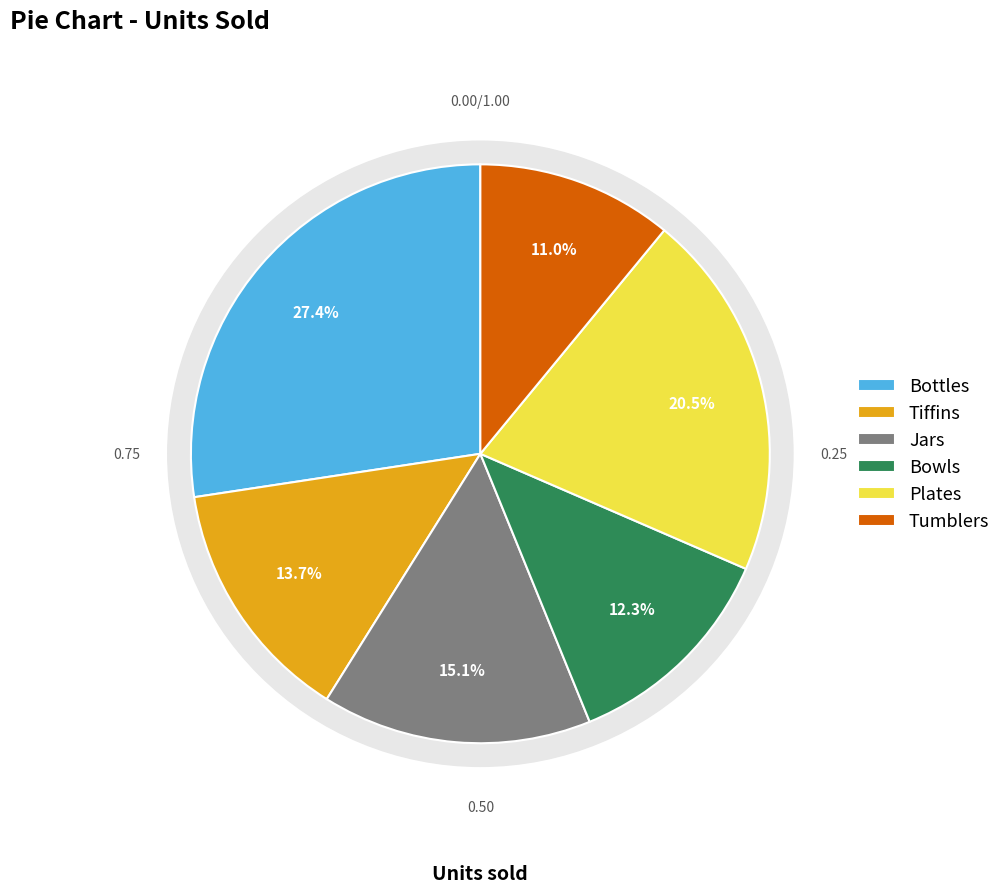

Rank the categories by value from lowest to highest.

Tumblers, Bowls, Tiffins, Jars, Plates, Bottles